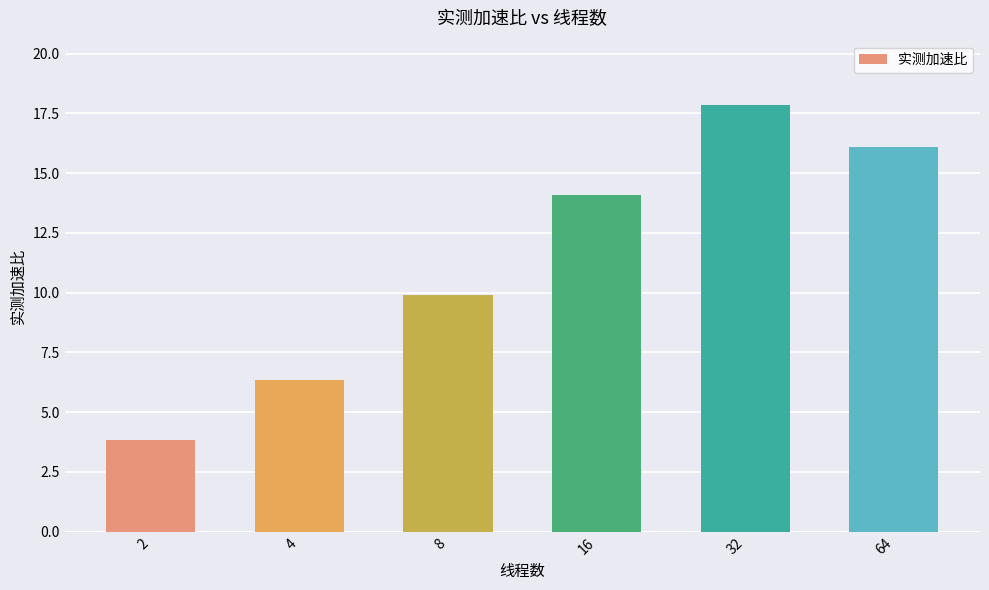

List the labels in order of value, smallest first.

2, 4, 8, 16, 64, 32